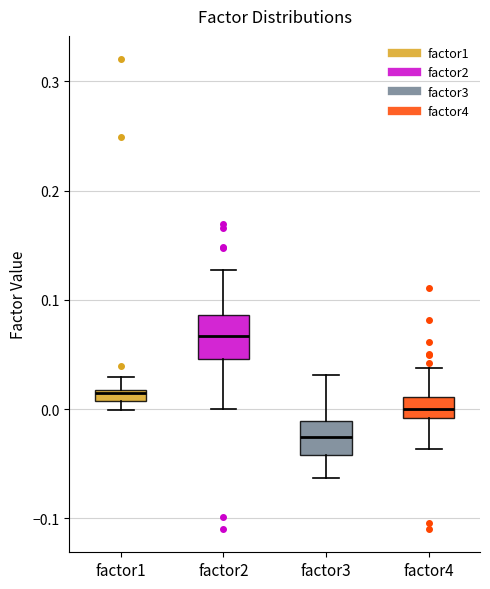

Which box's median line is the lowest?

factor3